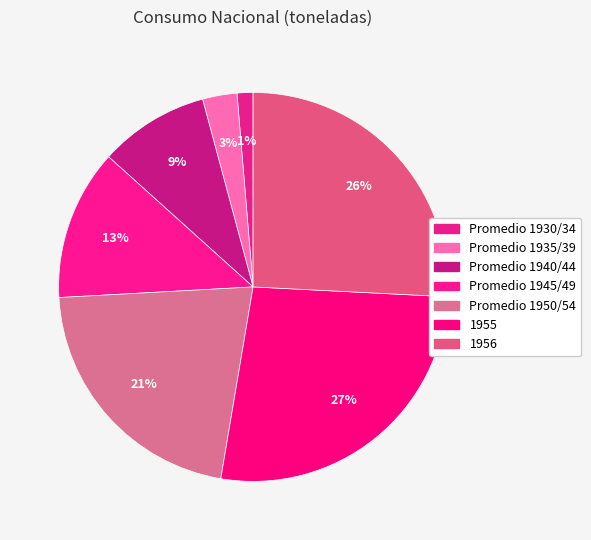

To the nearest percent, what portion does Promedio 1940/44 represent?

9%